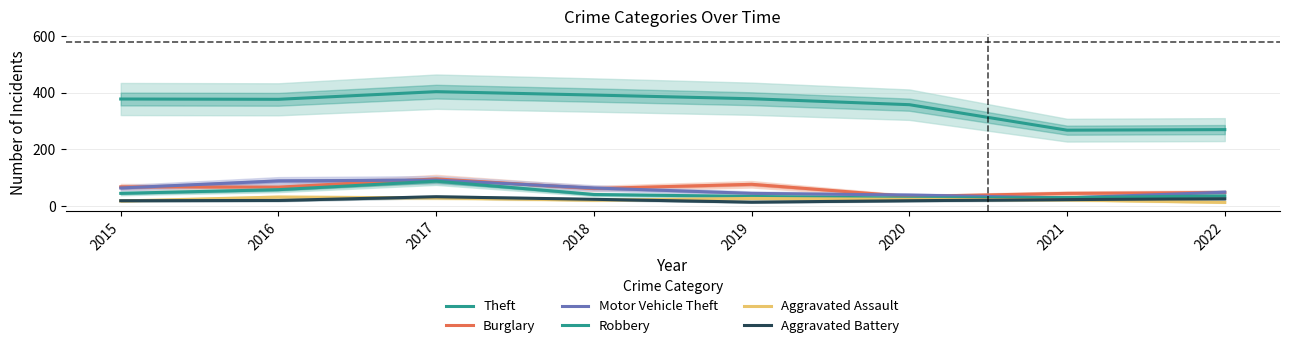

Where does the Burglary series first go above 67?

2015